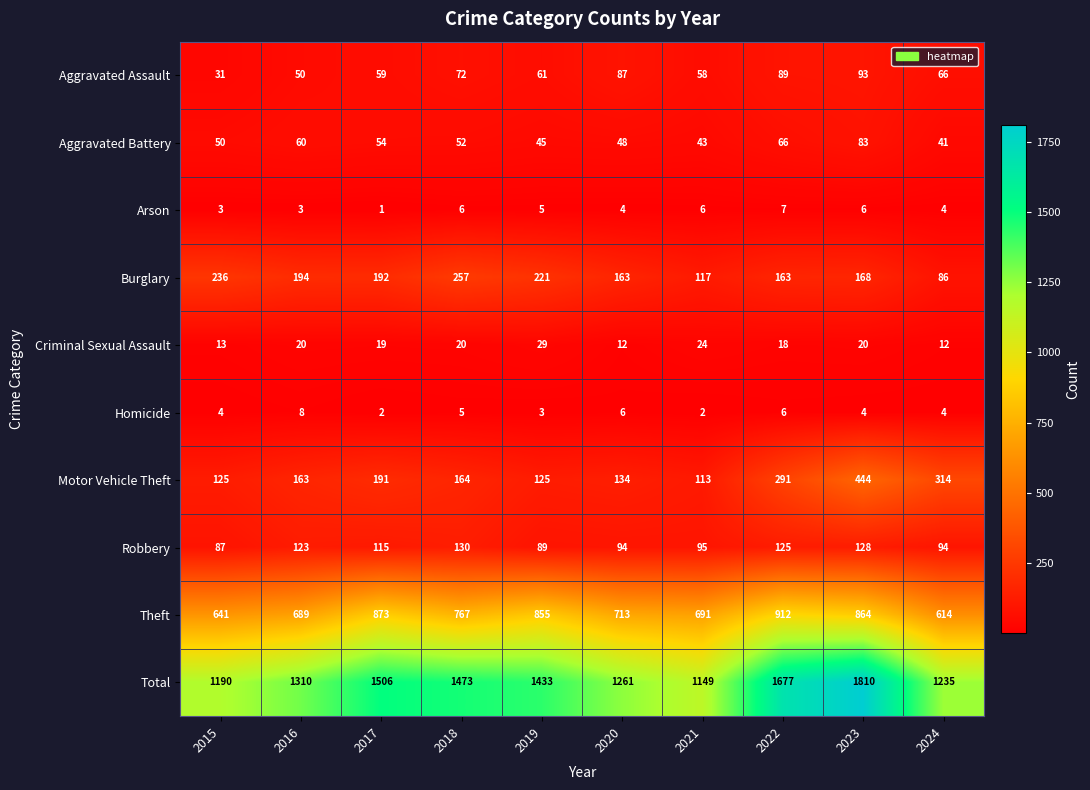

At which category is the sum across all series the highest?

2023